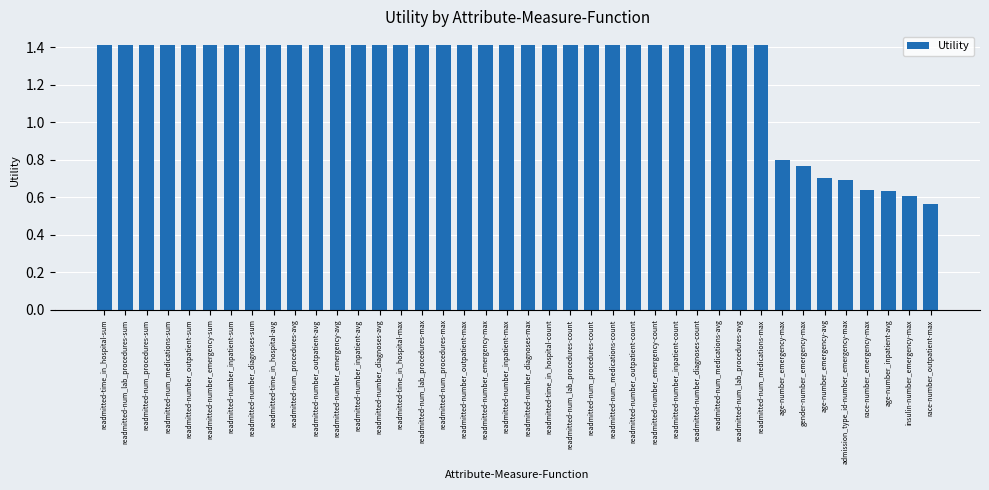

Which category has the lowest value across all series?

race-number_outpatient-max